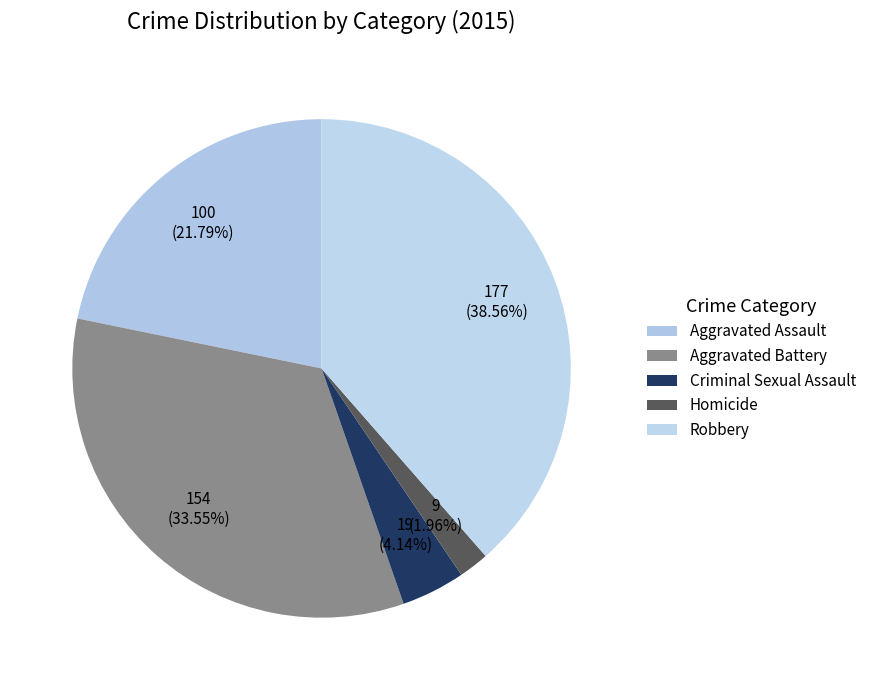

Count the number of slices in the pie.

5